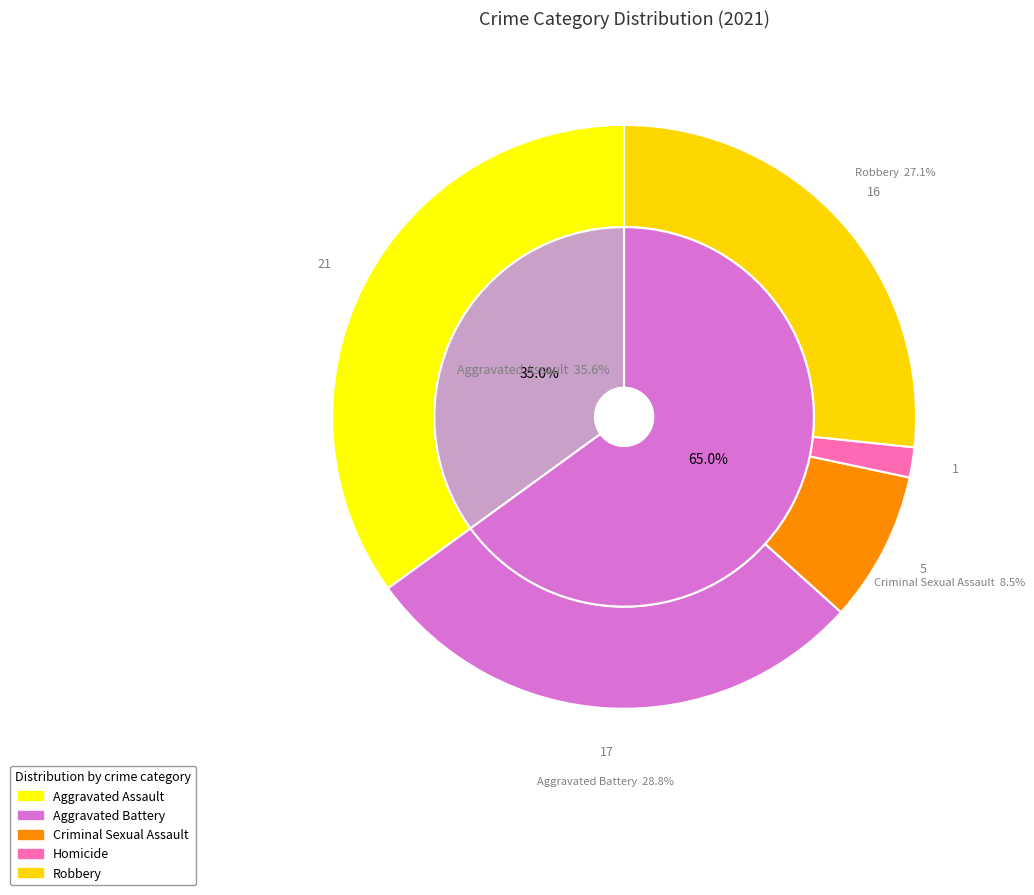

To the nearest percent, what is the combined percentage of Aggravated Assault and Homicide?

37%